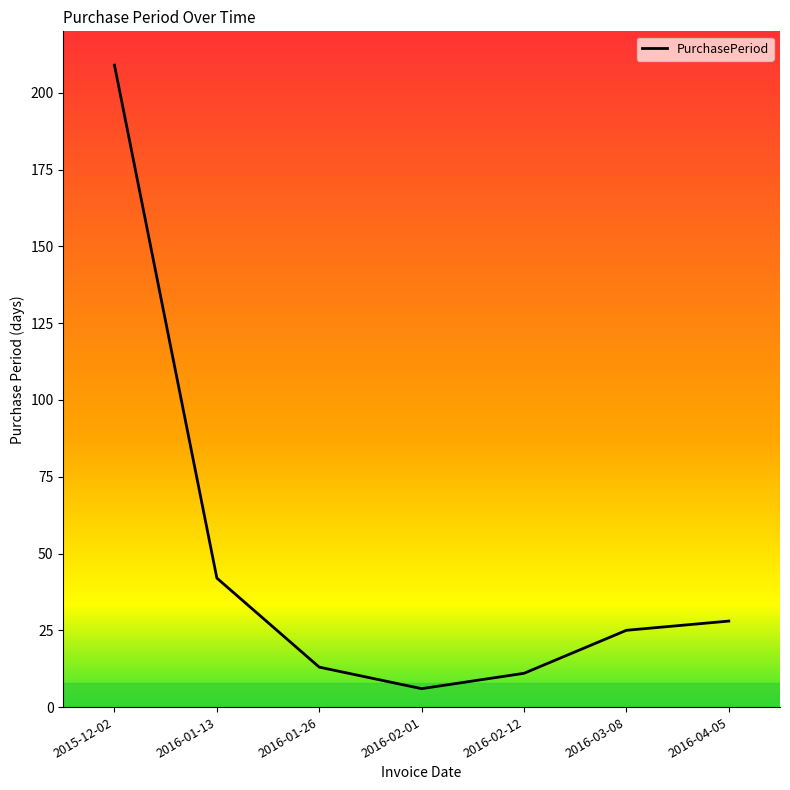

Reading left to right, list all the values displayed in this chart.

2015-12-02=209	2016-01-13=42	2016-01-26=13	2016-02-01=6	2016-02-12=11	2016-03-08=25	2016-04-05=28